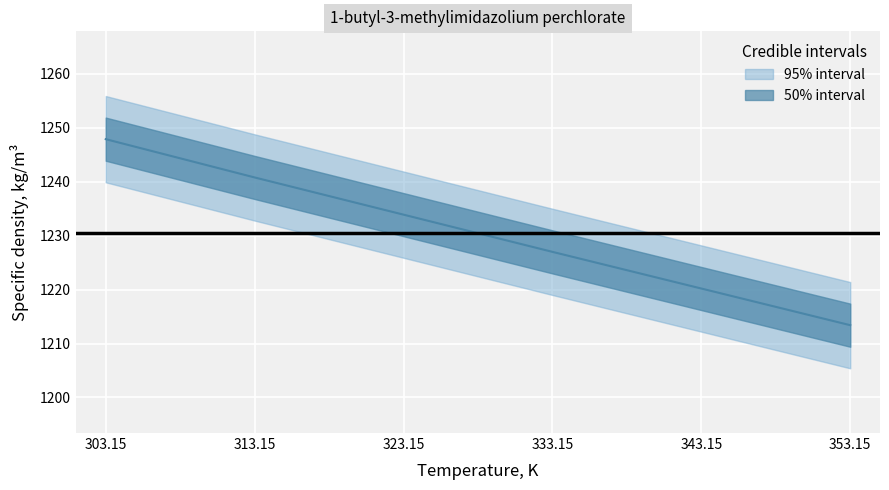

List the labels in order of value, largest first.

303.15, 313.15, 323.15, 333.15, 343.15, 353.15